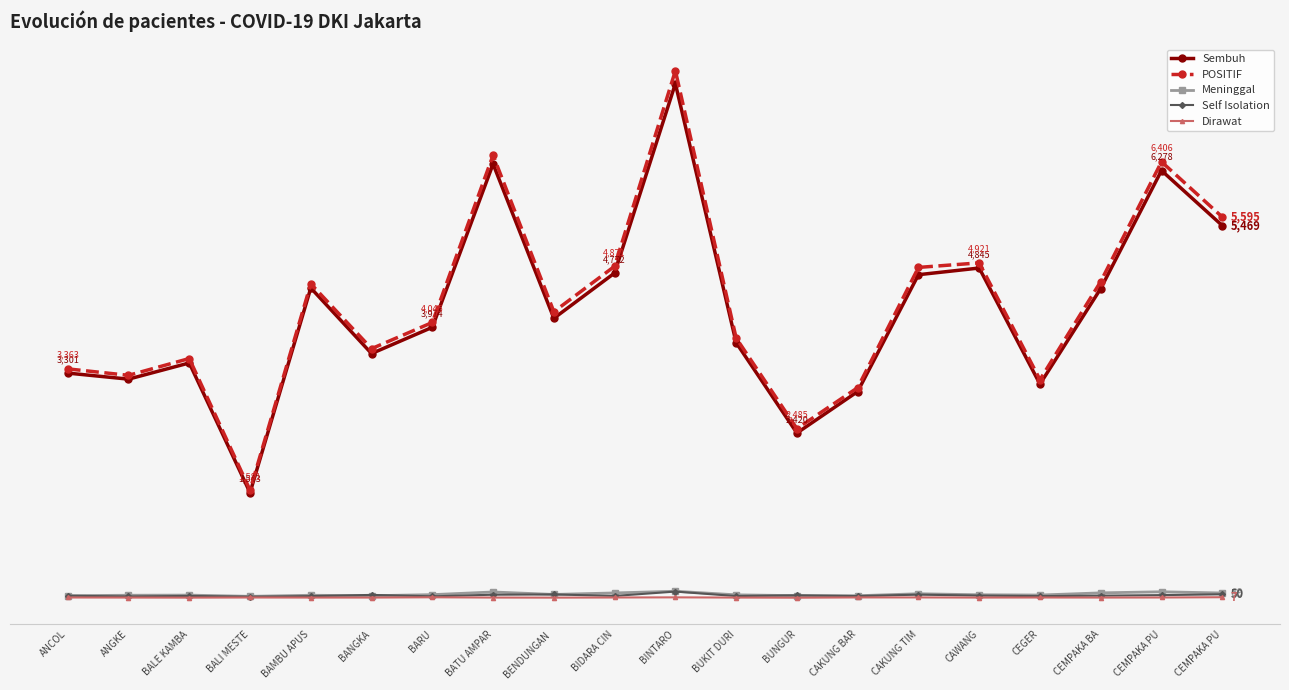

Is this an area chart (filled region under the line)?

No